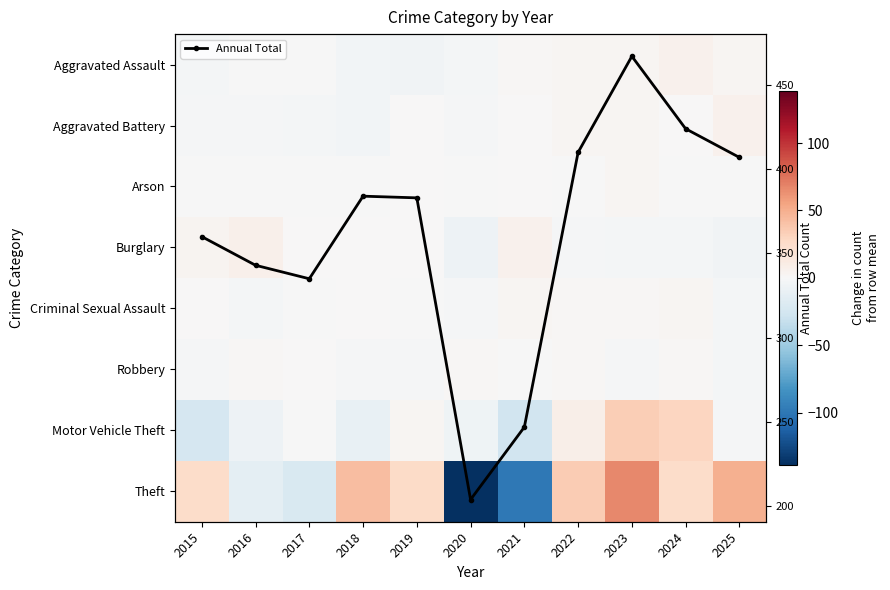

What is the value of the Annual Total point at the 1st from the left?

360